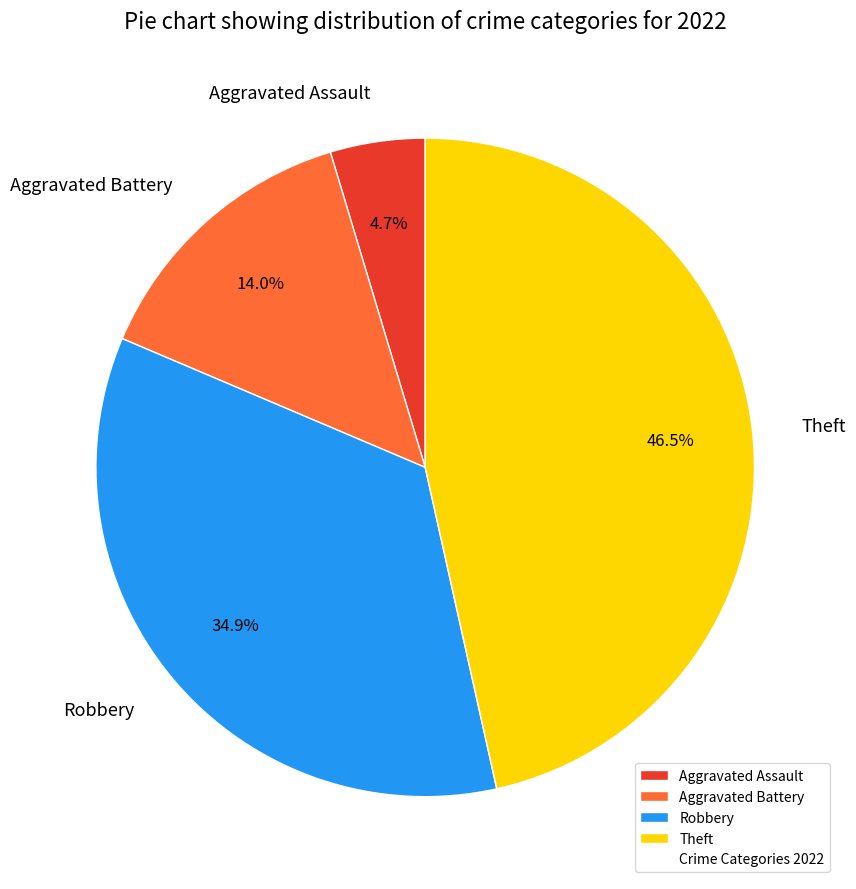

How many segments does this pie chart have?

4